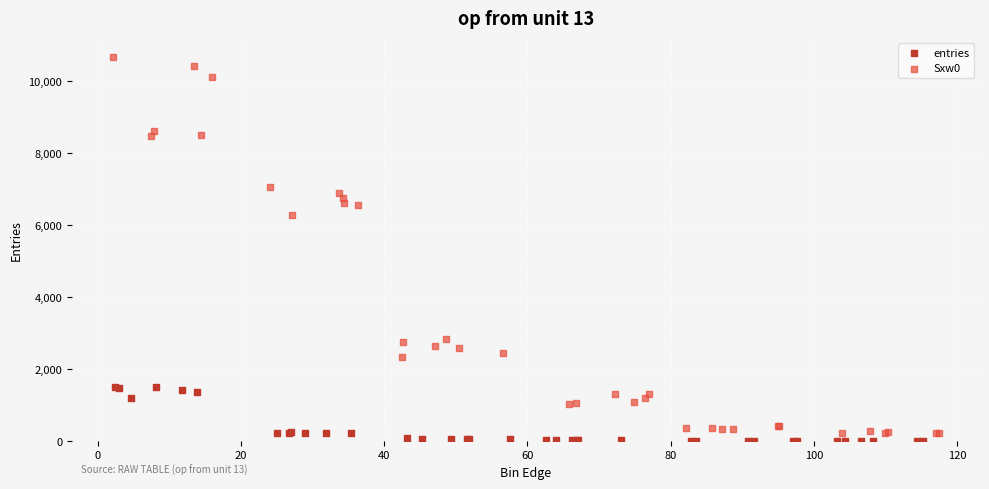

Which series has the widest spread of Y values?

Sxw0